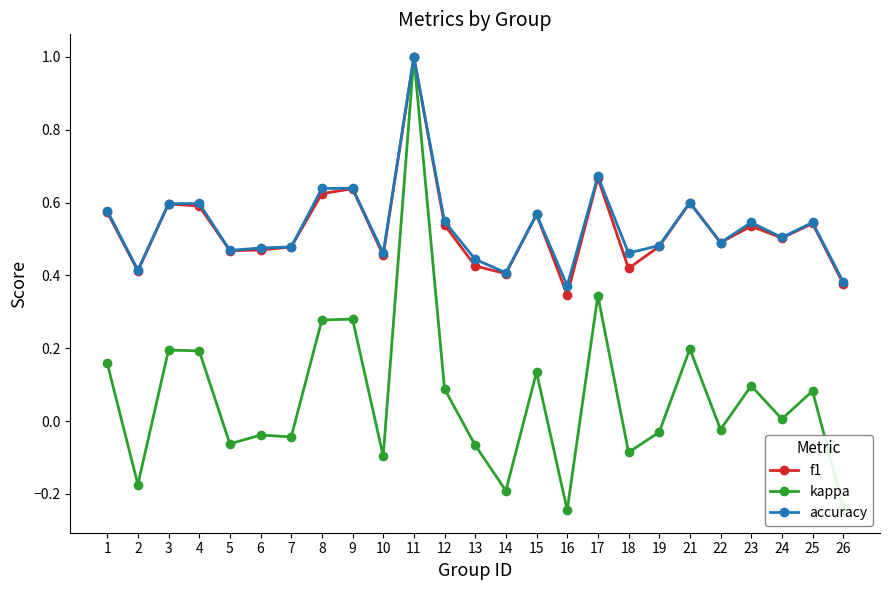

The f1 series shows 0.7 at 10. True or false?

False